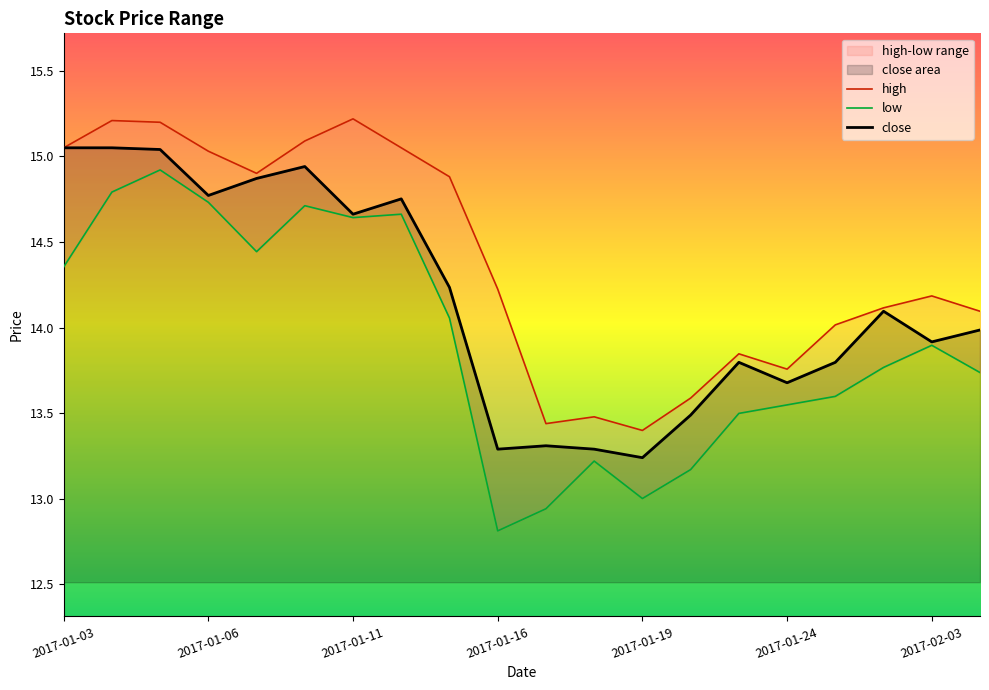

True or false: close has a value of 13.7 at 2017-01-24.

True